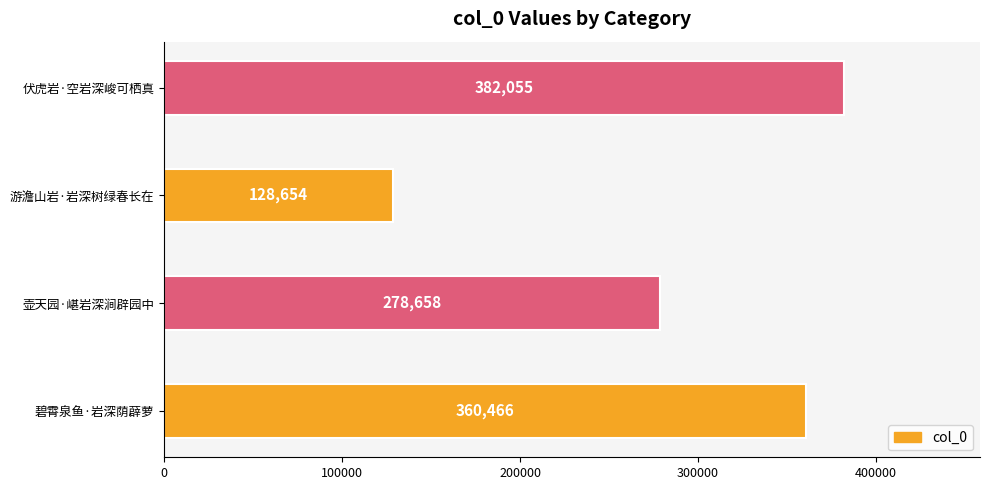

The chart shows a value of 178318 at 壶天园·嵁岩深涧辟园中. True or false?

False